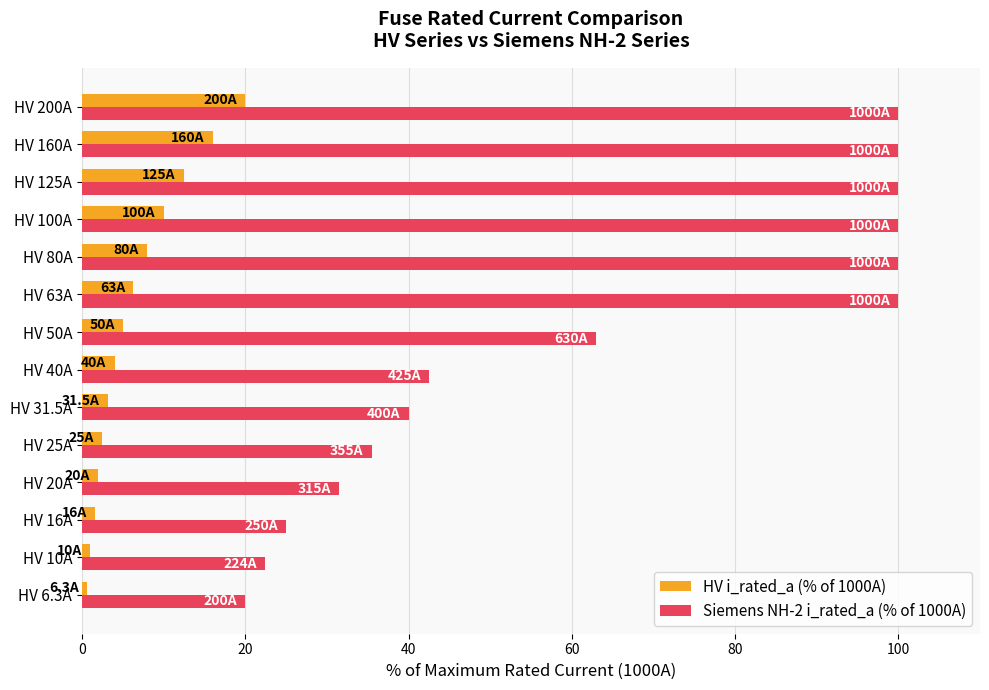

What is the average value of the Siemens NH-2 i_rated_a (% of 1000A) series?

62.9